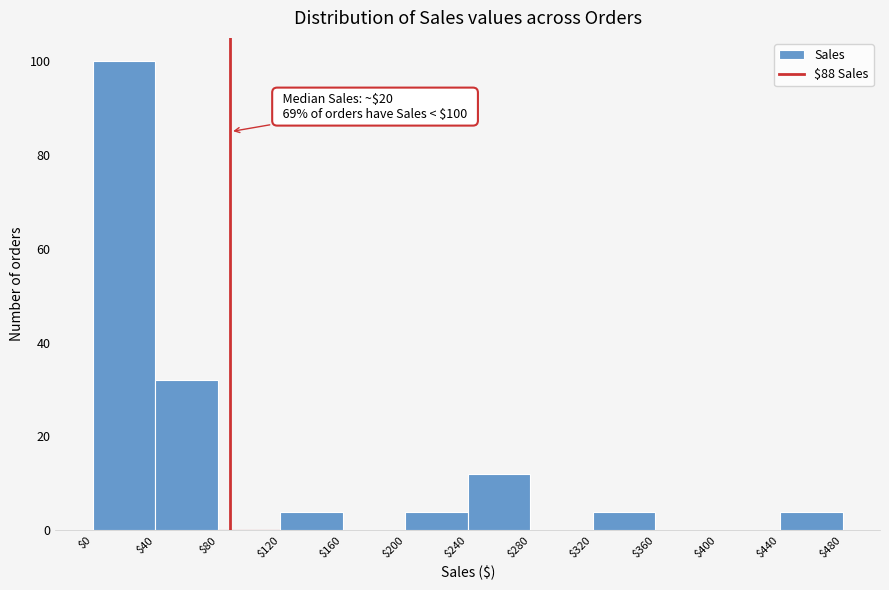

Which range on the x-axis has the tallest bar?

$0 to $40